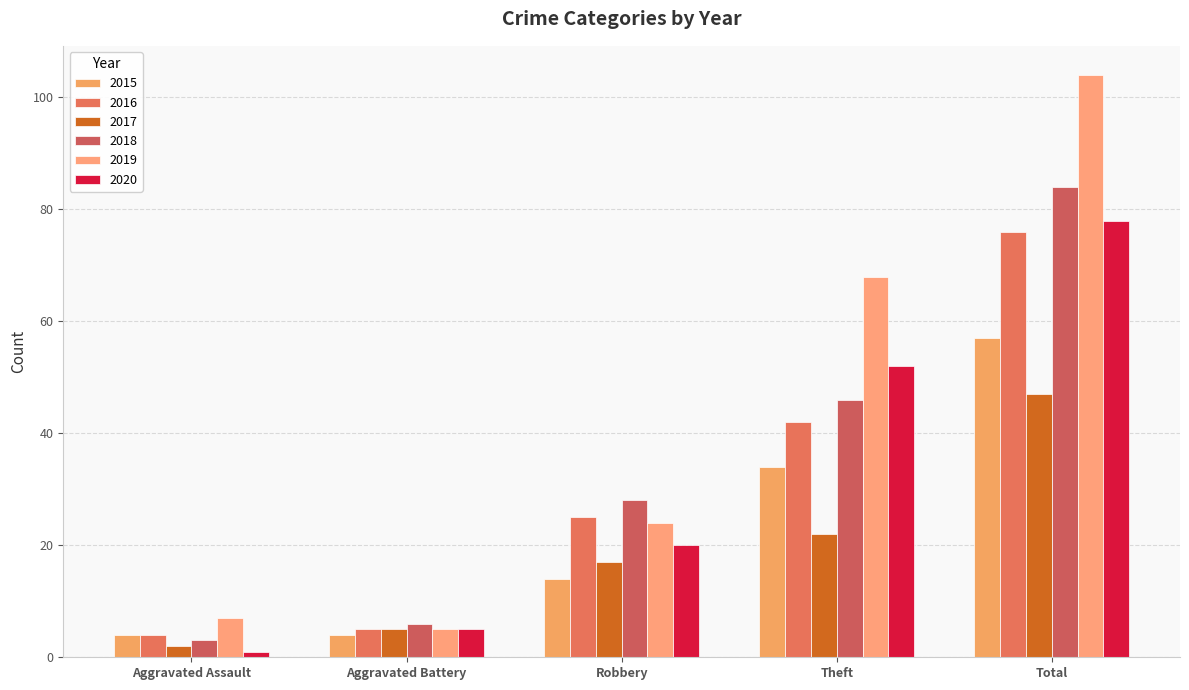

At how many categories does at least one series exceed 34?

2